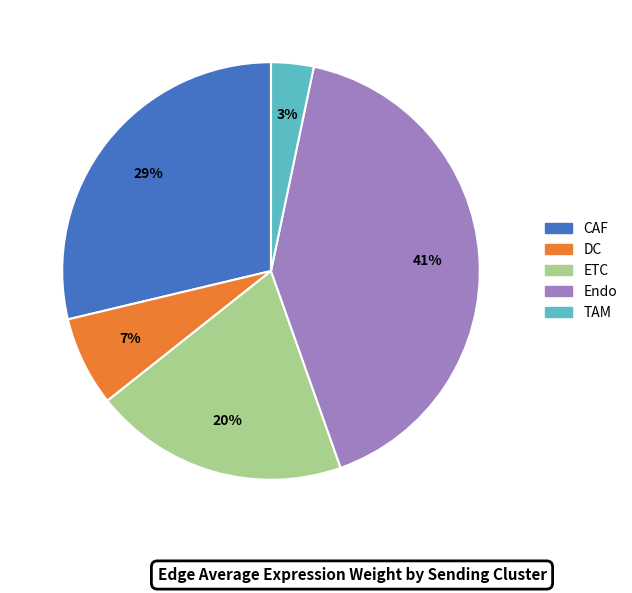

To the nearest percent, what percentage of the pie is CAF?

29%